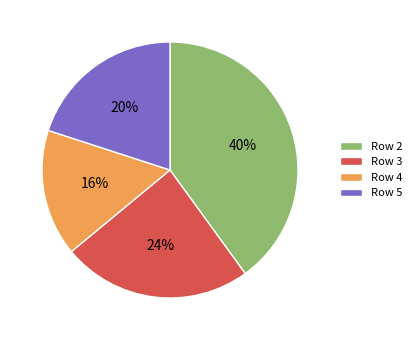

To the nearest percent, what percentage of the pie is Row 5?

20%